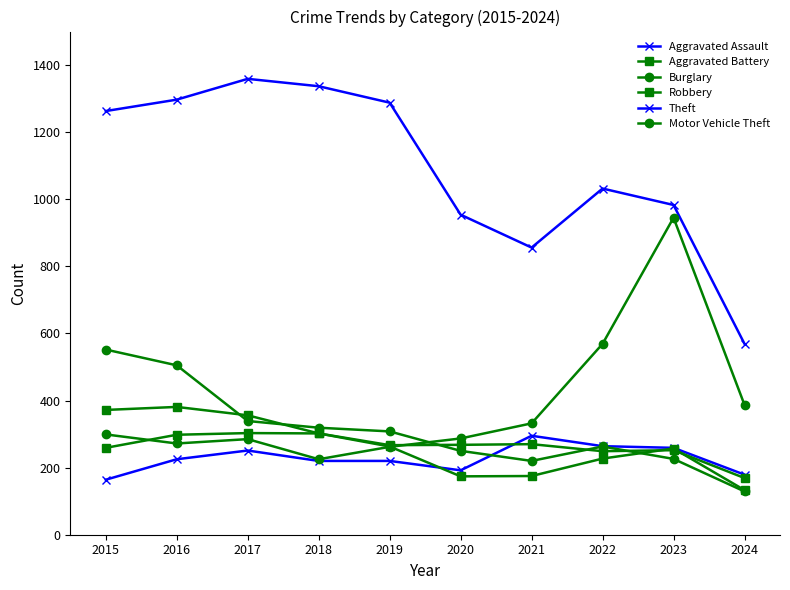

How many lines are shown in the chart?

6